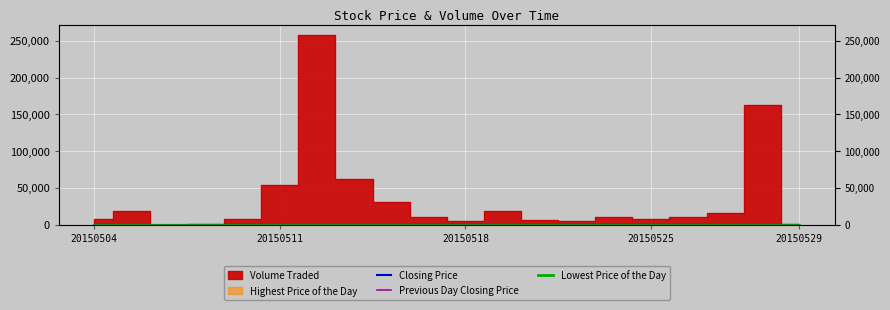

How many data points in Lowest Price of the Day are less than 88?

10